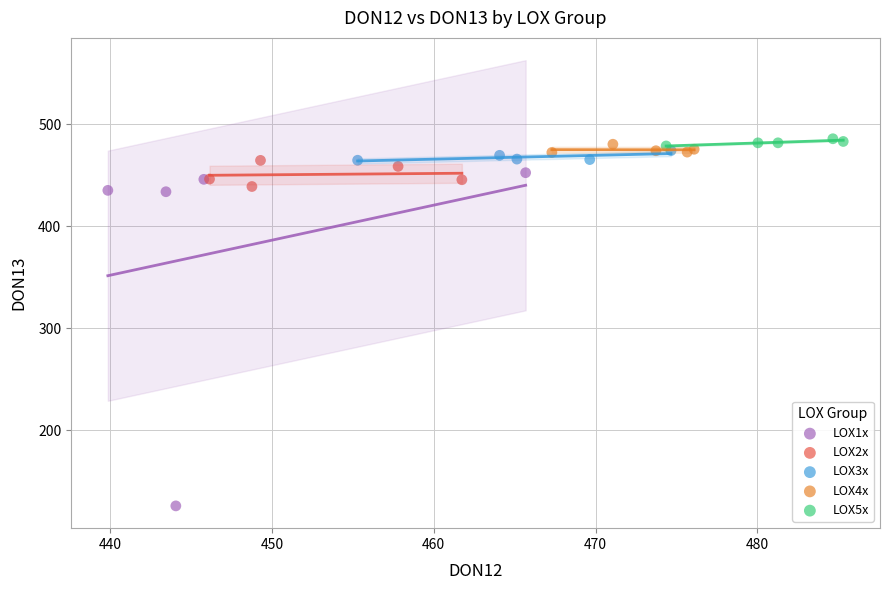

Which series reaches the minimum Y coordinate?

LOX1x